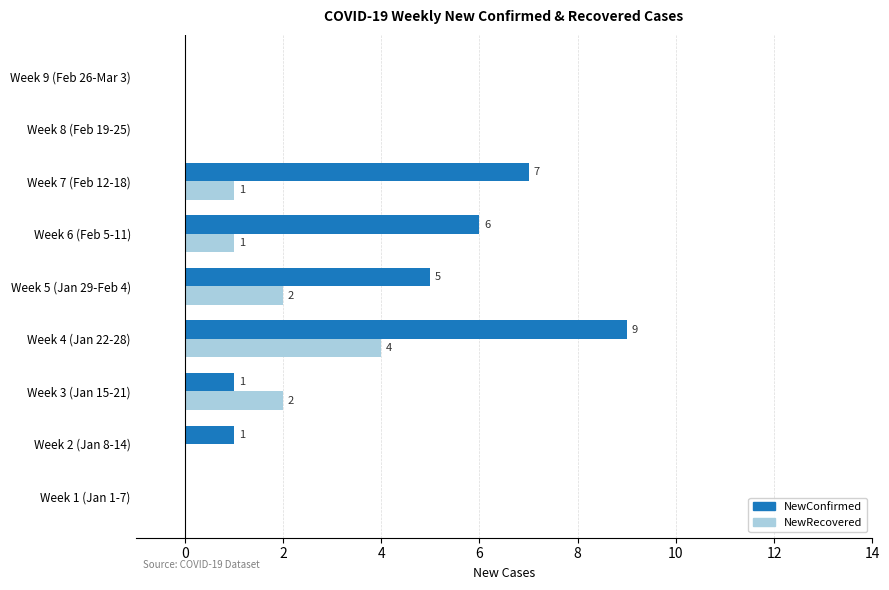

Is it true that NewRecovered equals 0 at Week 7 (Feb 12-18)?

False